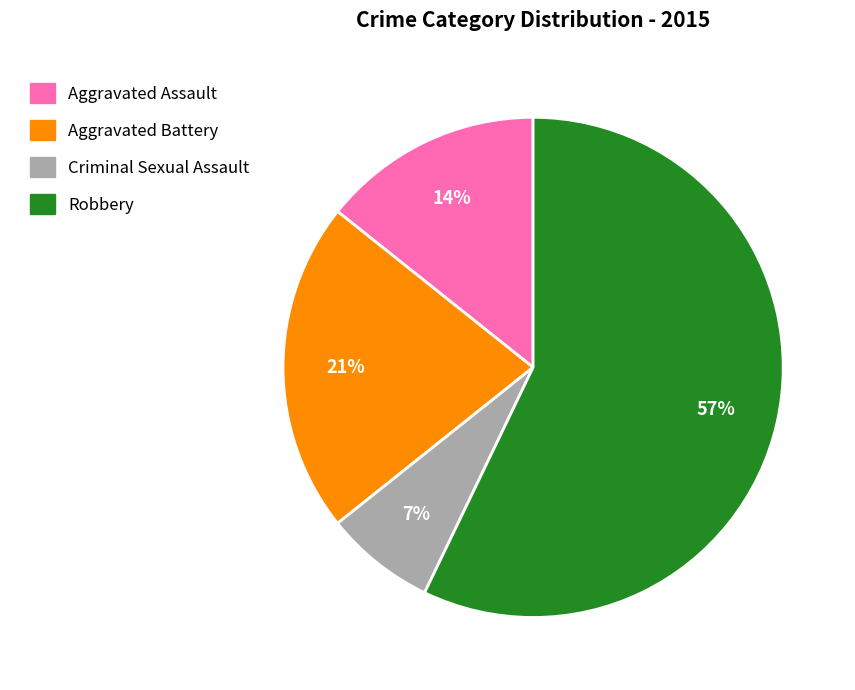

To the nearest percent, what portion does Criminal Sexual Assault represent?

7%